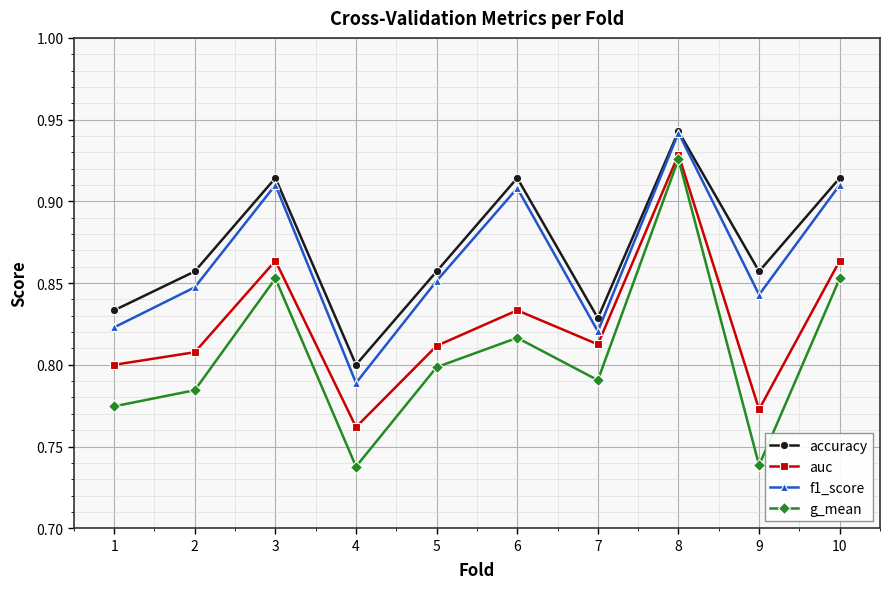

At which category does accuracy reach its first local valley?

4